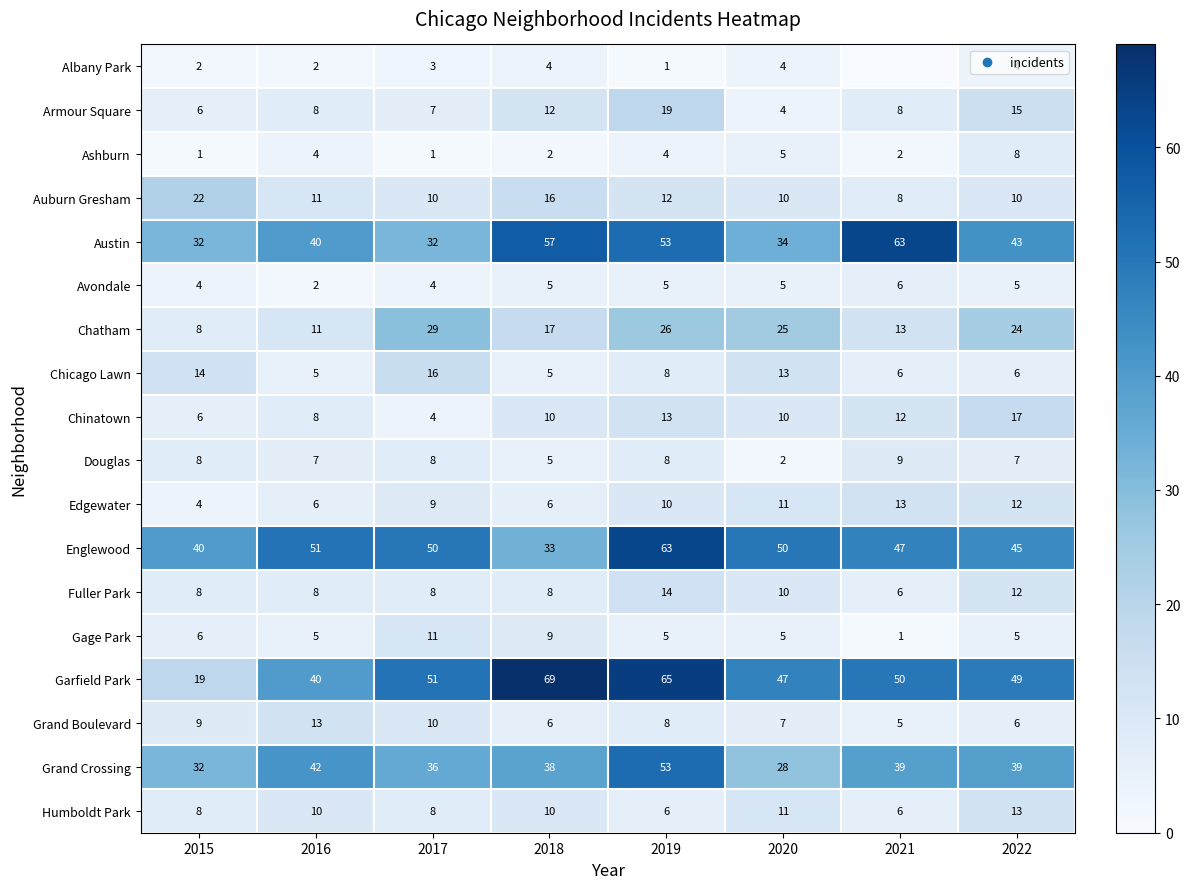

What is the approximate value of Chatham at 2017?

29